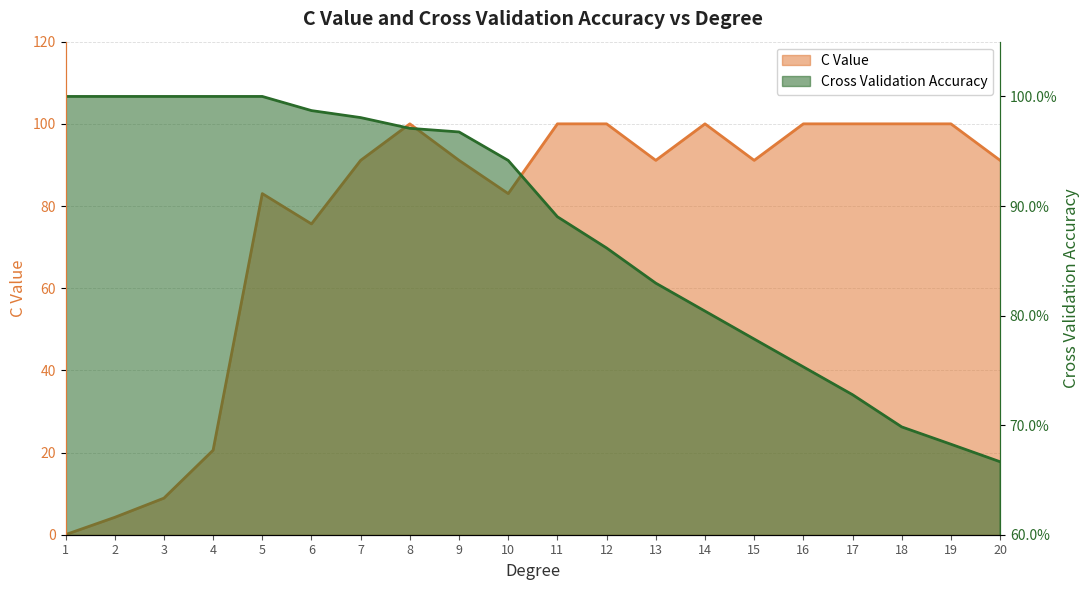

Is the value of C Value at 14 greater than the value of Cross Validation Accuracy at 6?

Yes